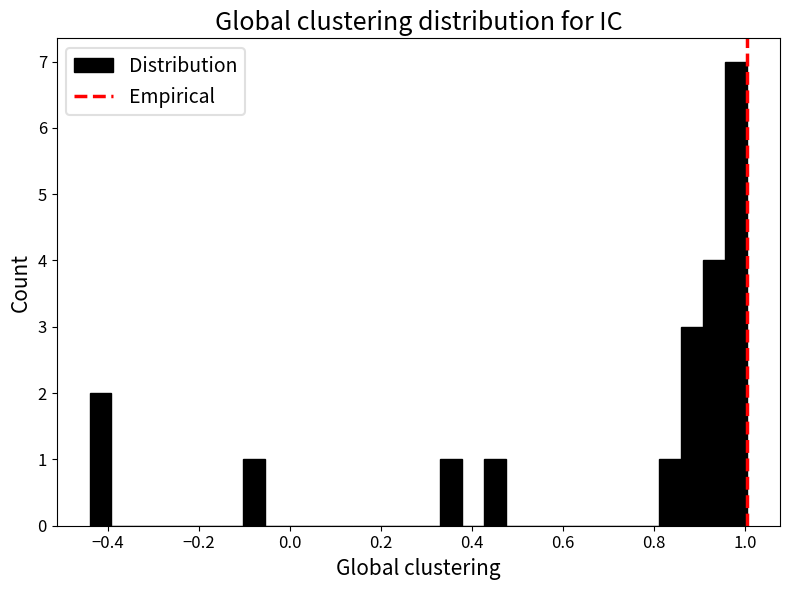

Around what value on the x-axis is the tallest bar? Give the approximate position of its centre, as read against the axis.

0.98